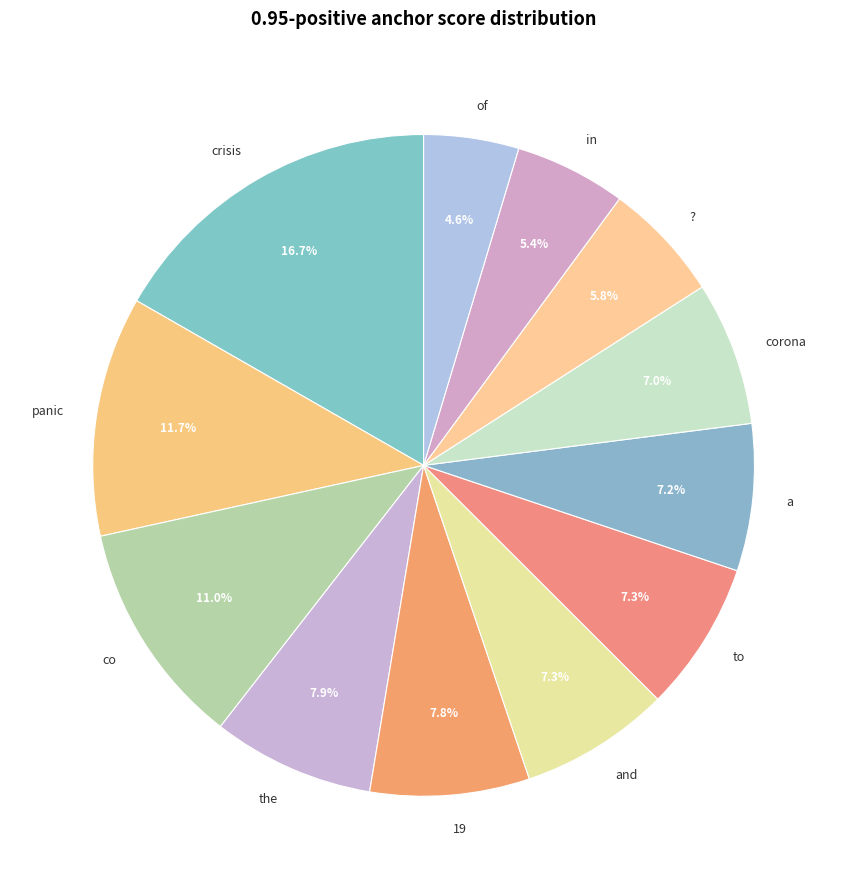

Which slice is the largest?

crisis